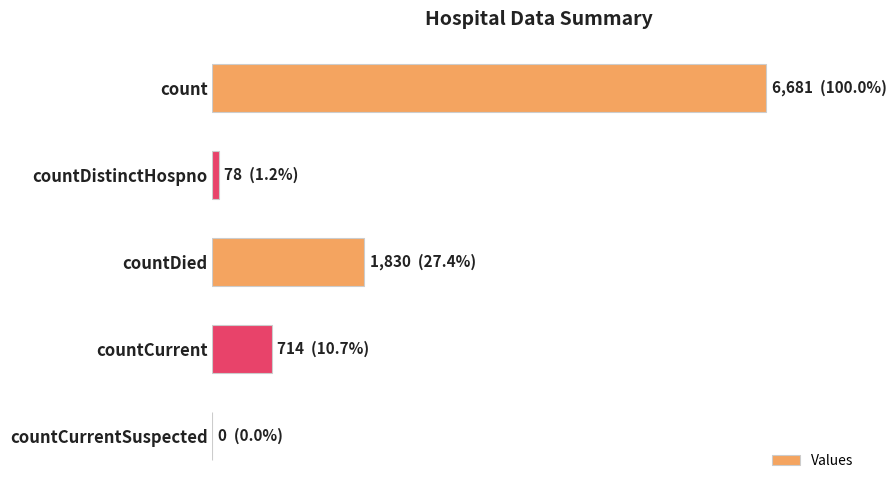

Where is the data nearest to the value 3340?

countDied